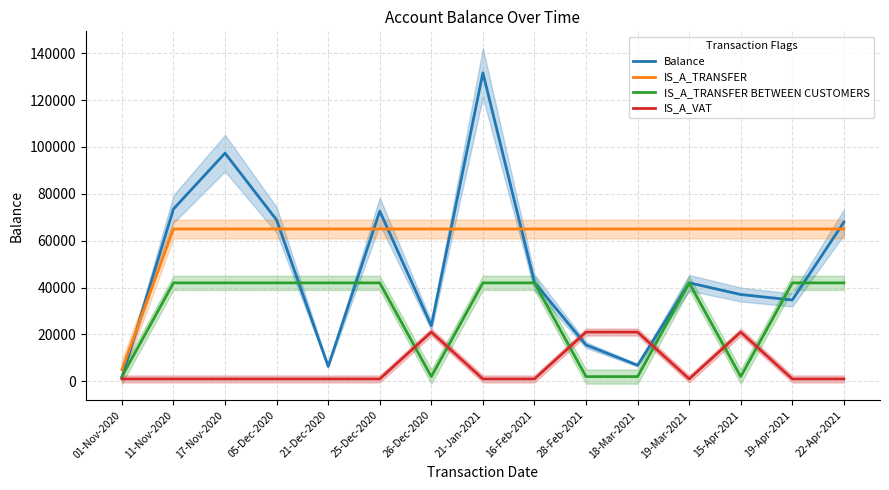

Is the value of IS_A_VAT at 21-Jan-2021 greater than the value of IS_A_TRANSFER at 21-Dec-2020?

No